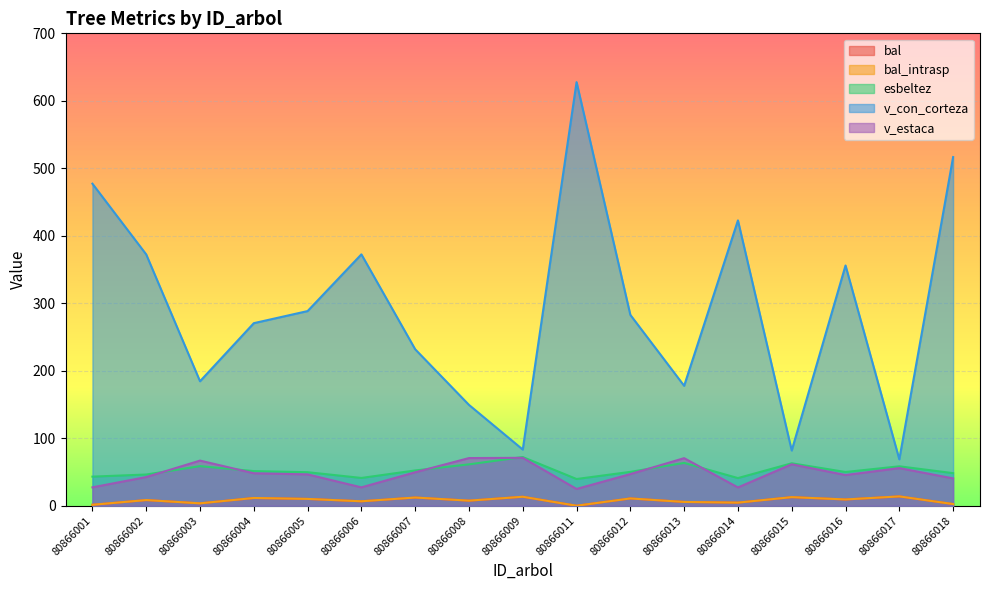

How many values in the esbeltez series exceed 50?

9